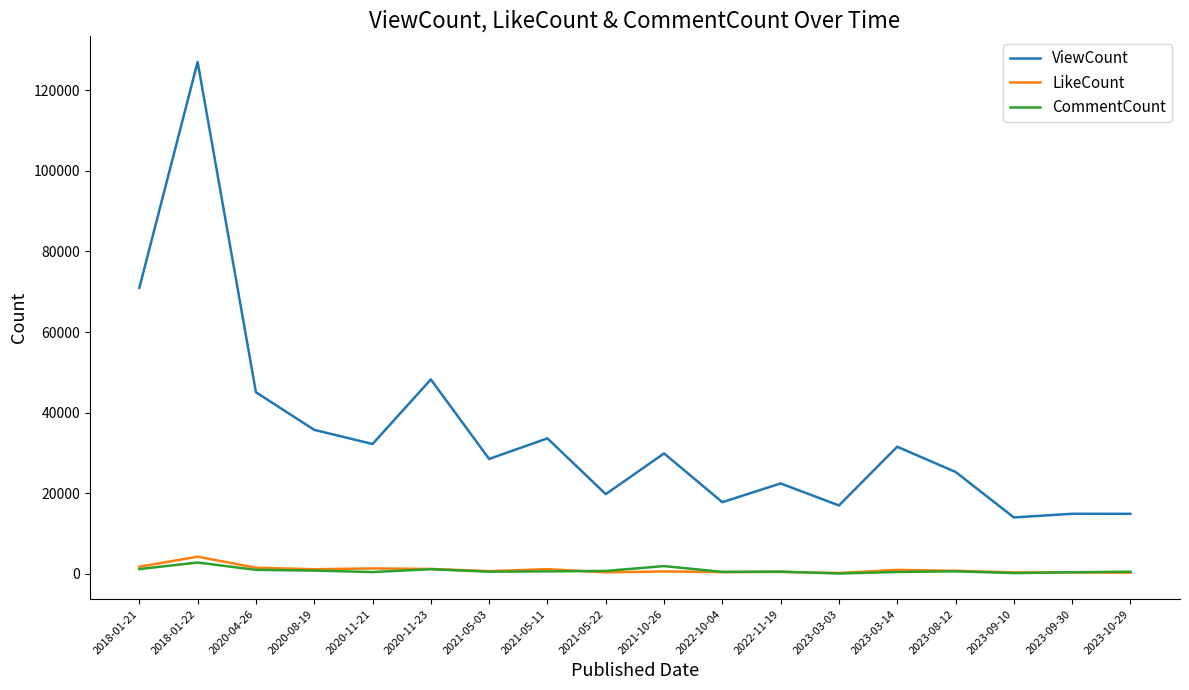

Does the chart display data point markers on the line(s)?

No